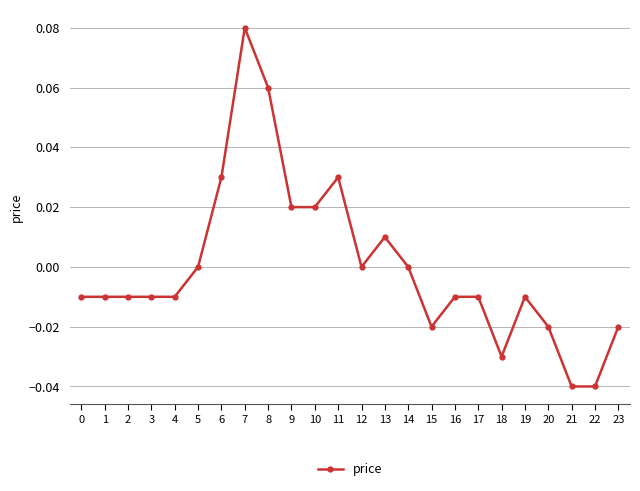

Between 11 and 16, which is larger?

11